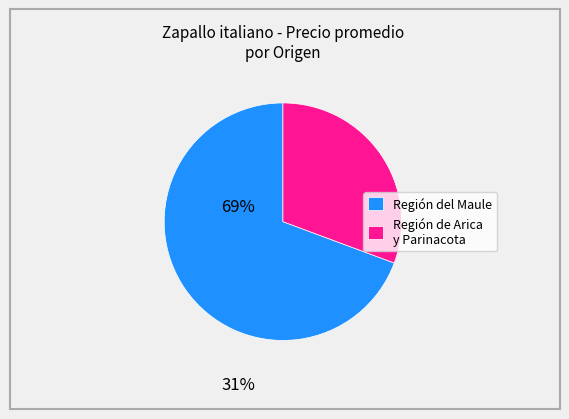

Approximately how many times larger is the value at Región del Maule compared to Región de Arica y Parinacota?

2.3